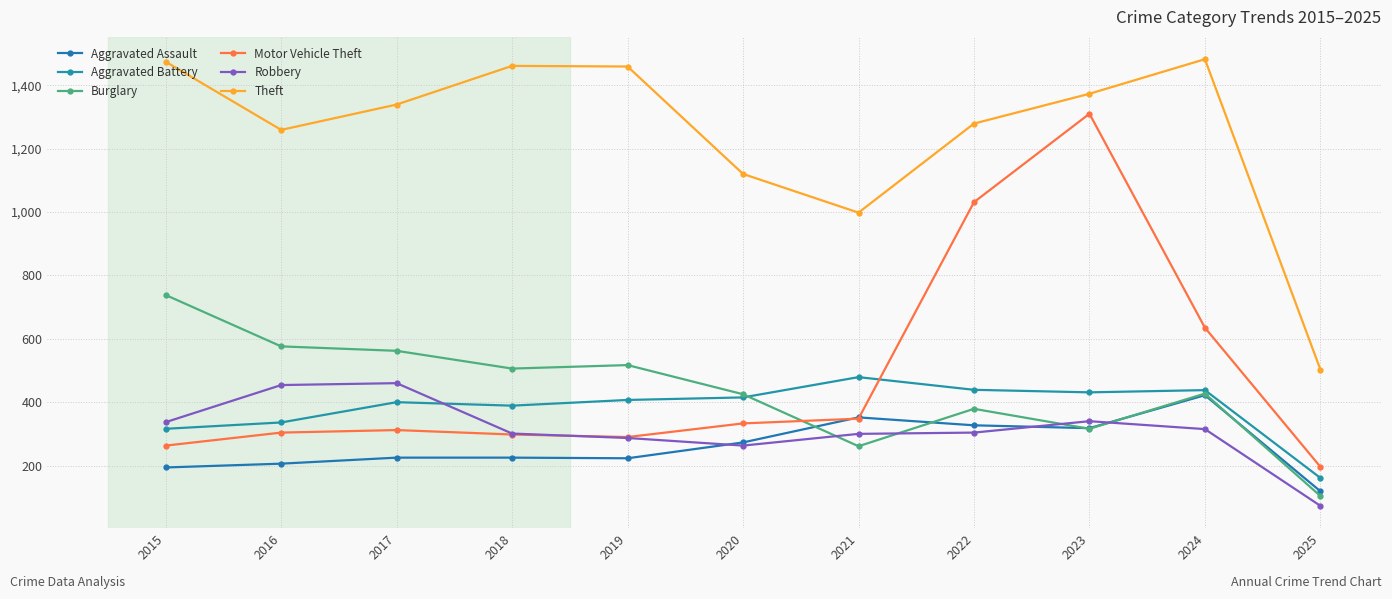

Is this an area chart (filled region under the line)?

No